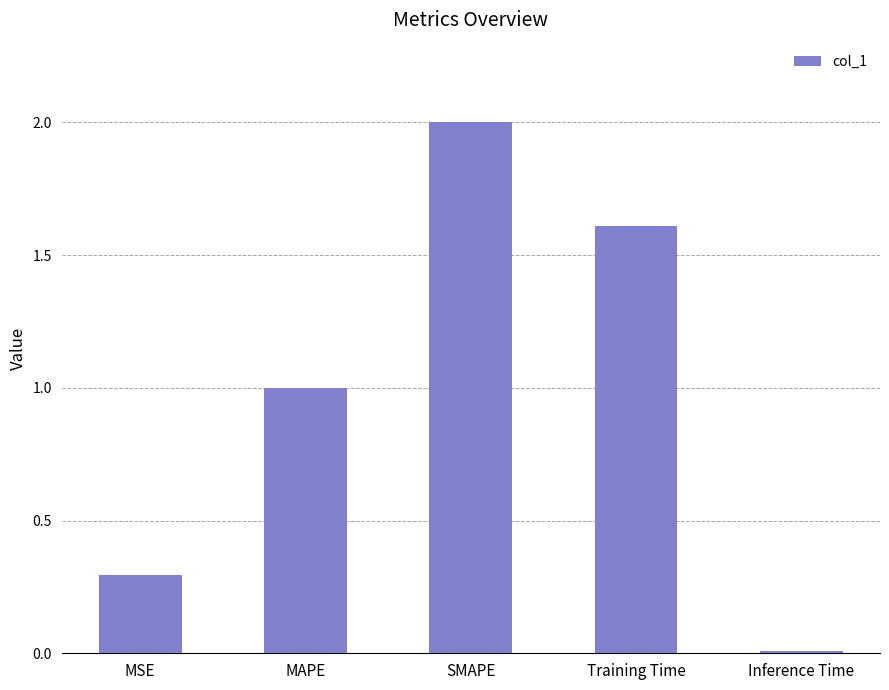

At which category does the chart reach its minimum across all series?

Inference Time